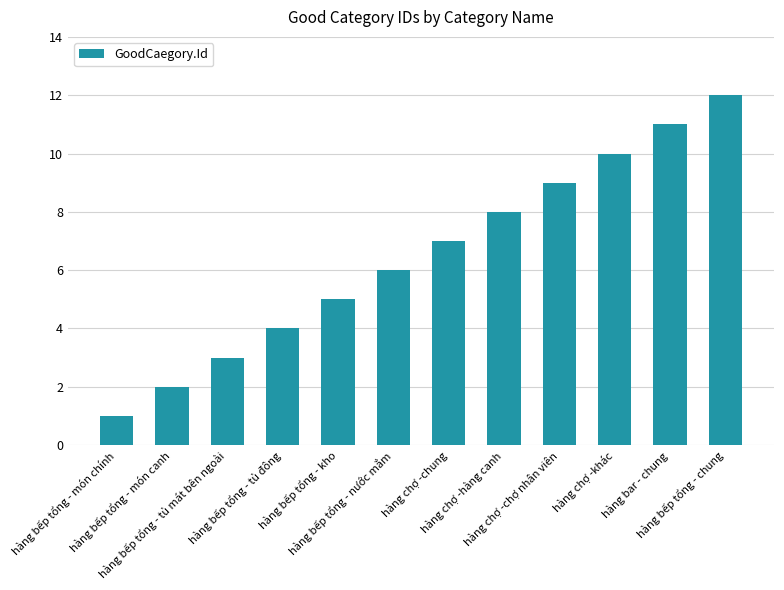

Reading left to right, list all the values displayed in this chart.

1	2	3	4	5	6	7	8	9	10	11	12